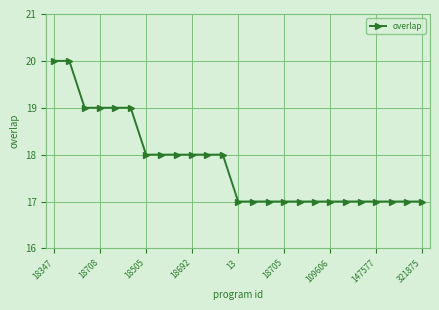

What is the value of the 1st point from the left?

20